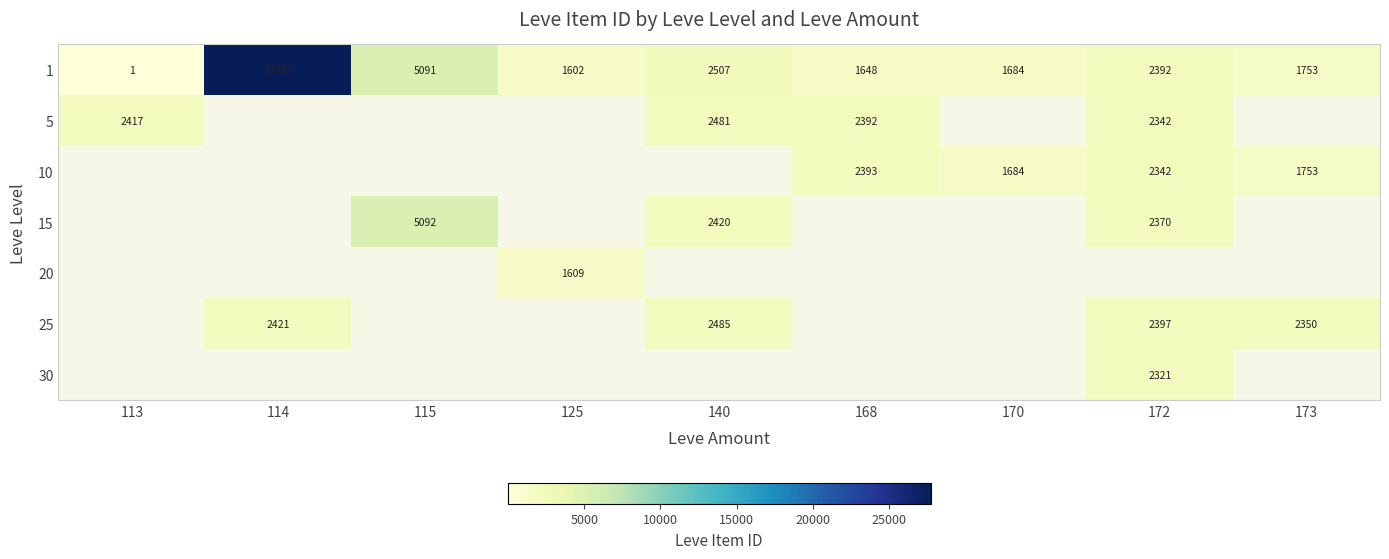

Where does the 1 series first go above 1753?

114